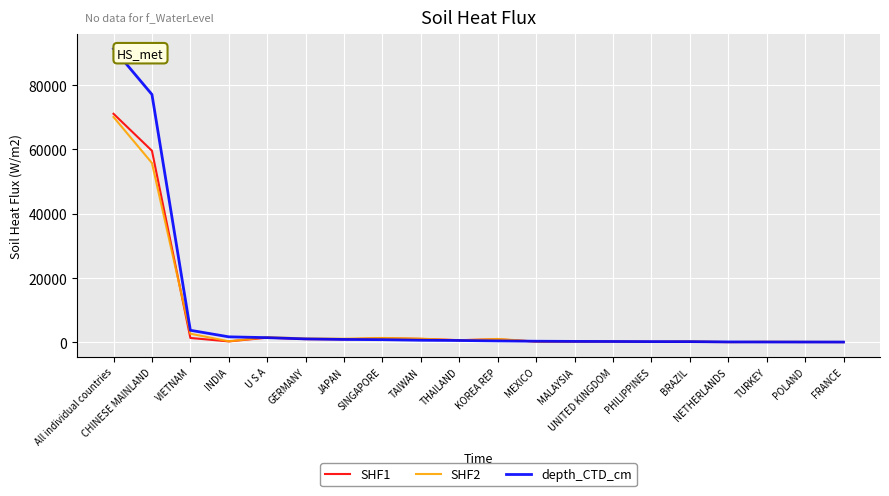

At which label is depth_CTD_cm closest to 45699?

CHINESE MAINLAND